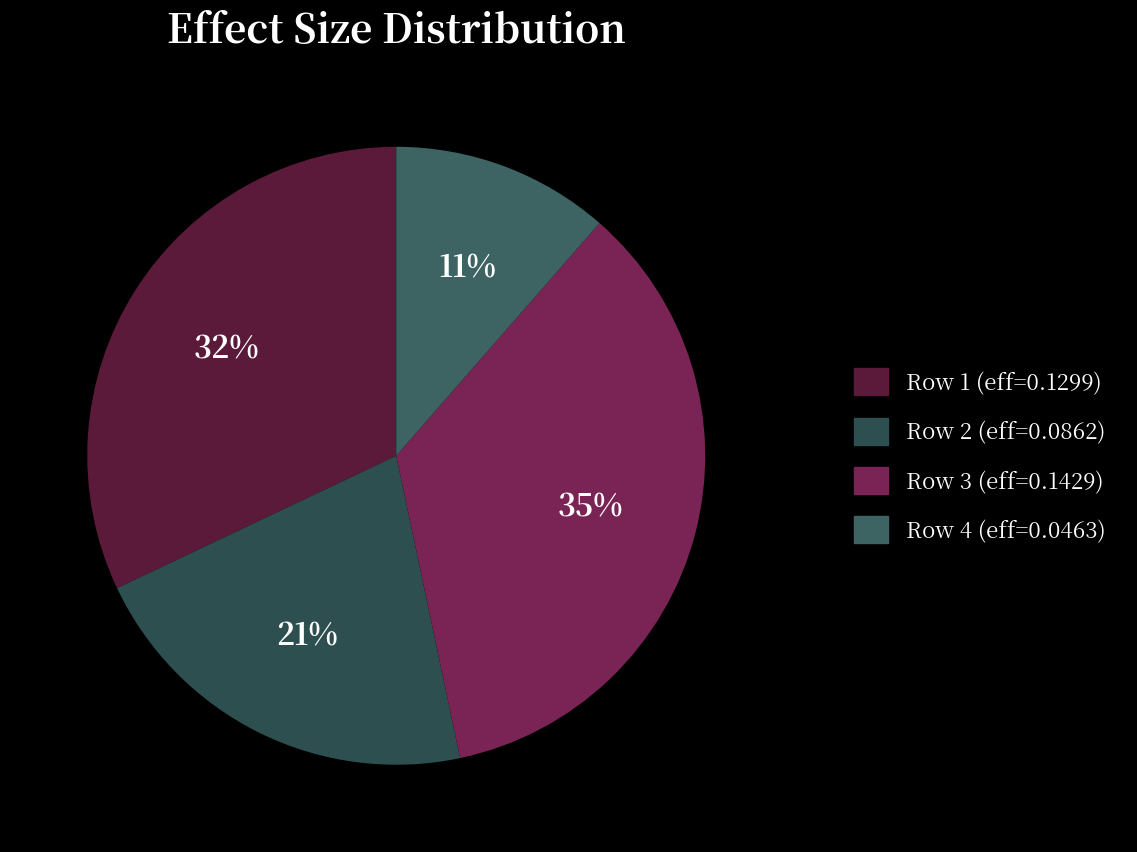

Is there a majority slice in this chart?

No